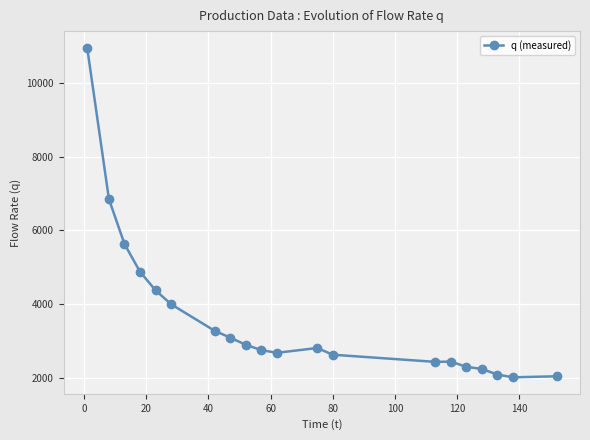

What is the average value?

3615